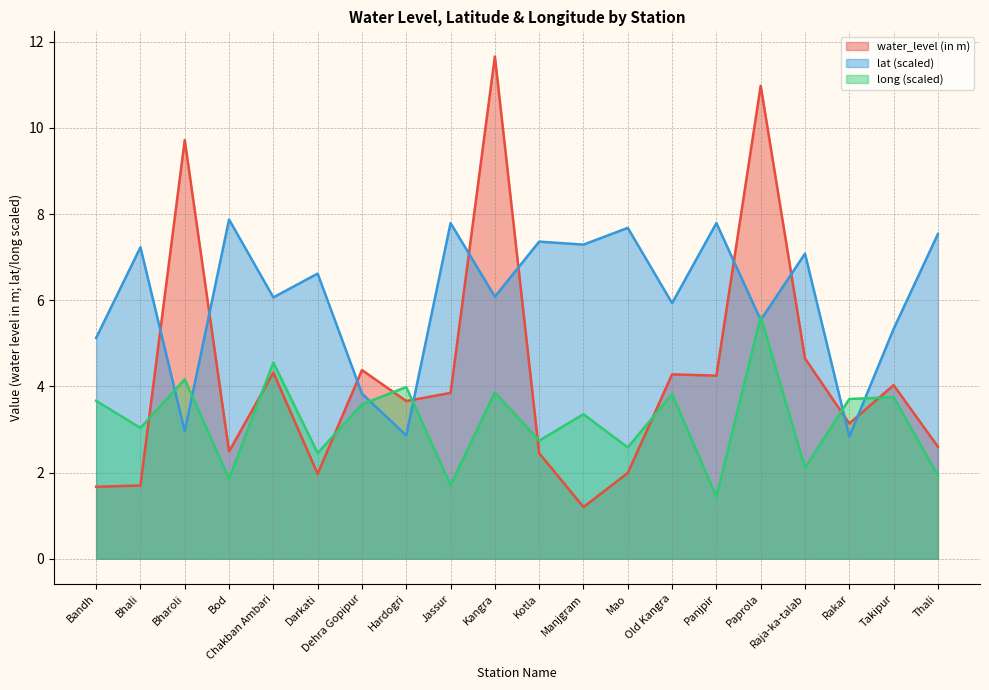

What is the sum of all water_level (in m) values?

85.0